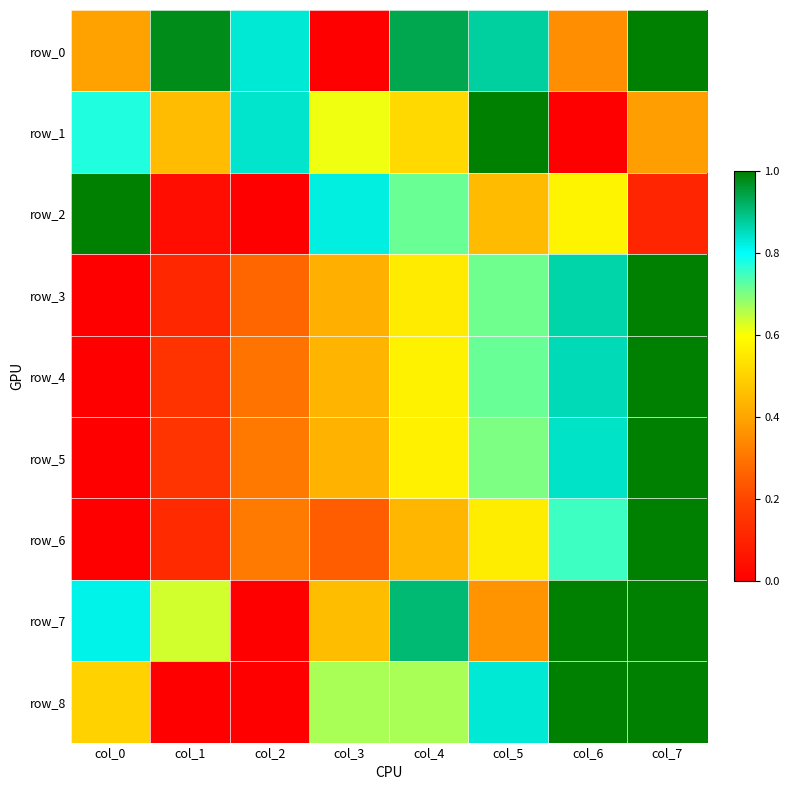

Reading left to right, transcribe all the data shown in this chart.

row_0: 0.4	1.0	0.8	0.0	0.9	0.9	0.4	1.0
row_1: 0.8	0.5	0.8	0.6	0.5	1.0	0.0	0.4
row_2: 1.0	0.0	0.0	0.8	0.7	0.5	0.6	0.1
row_3: 0.0	0.1	0.3	0.4	0.6	0.7	0.9	1.0
row_4: 0.0	0.2	0.3	0.4	0.6	0.7	0.9	1.0
row_5: 0.0	0.2	0.3	0.4	0.6	0.7	0.8	1.0
row_6: 0.0	0.1	0.3	0.2	0.4	0.6	0.8	1.0
row_7: 0.8	0.6	0.0	0.5	0.9	0.4	1.0	1.0
row_8: 0.5	0.0	0.0	0.7	0.7	0.8	1.0	1.0